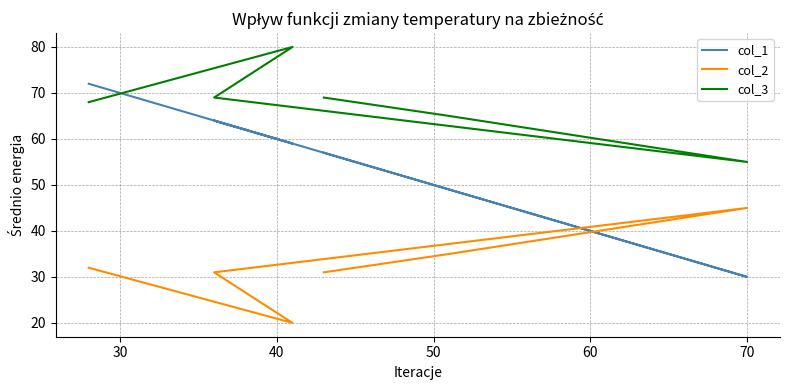

What are all the series names shown in the legend?

col_1, col_2, col_3